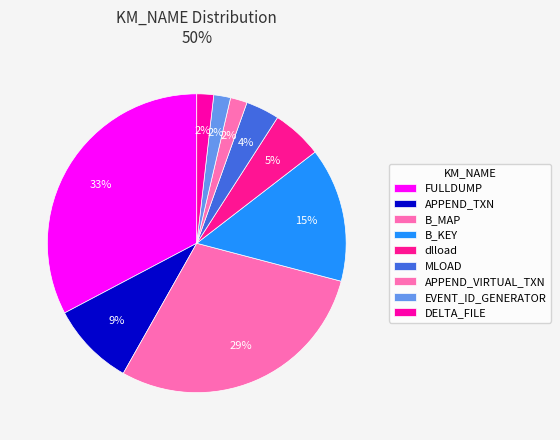

How many slices are in this pie chart?

9